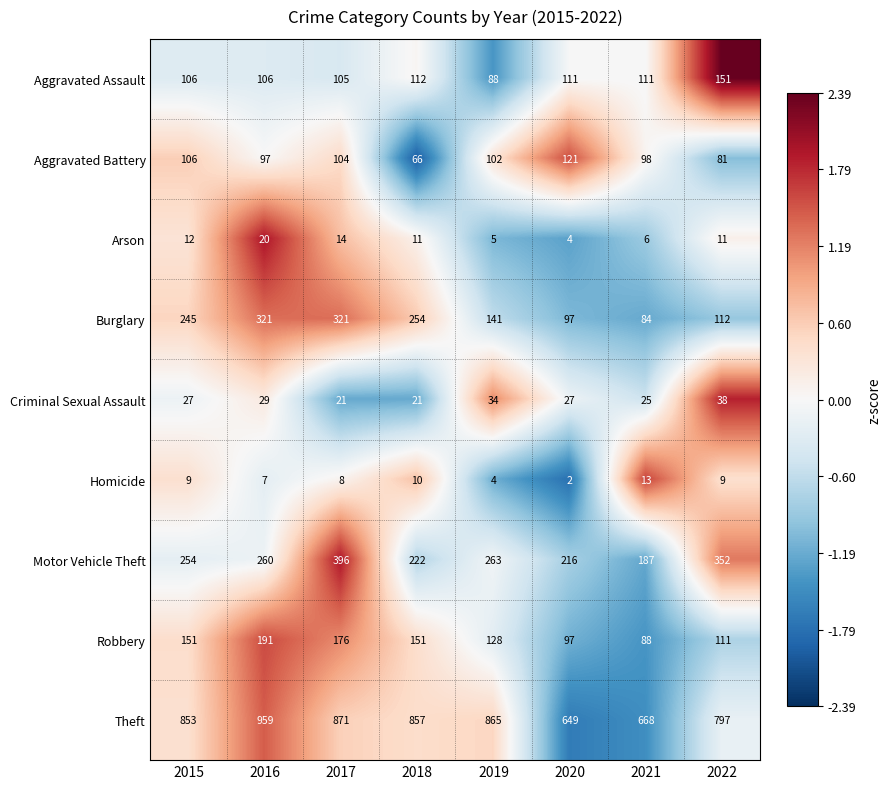

Which series has the largest range (max minus min)?

Theft